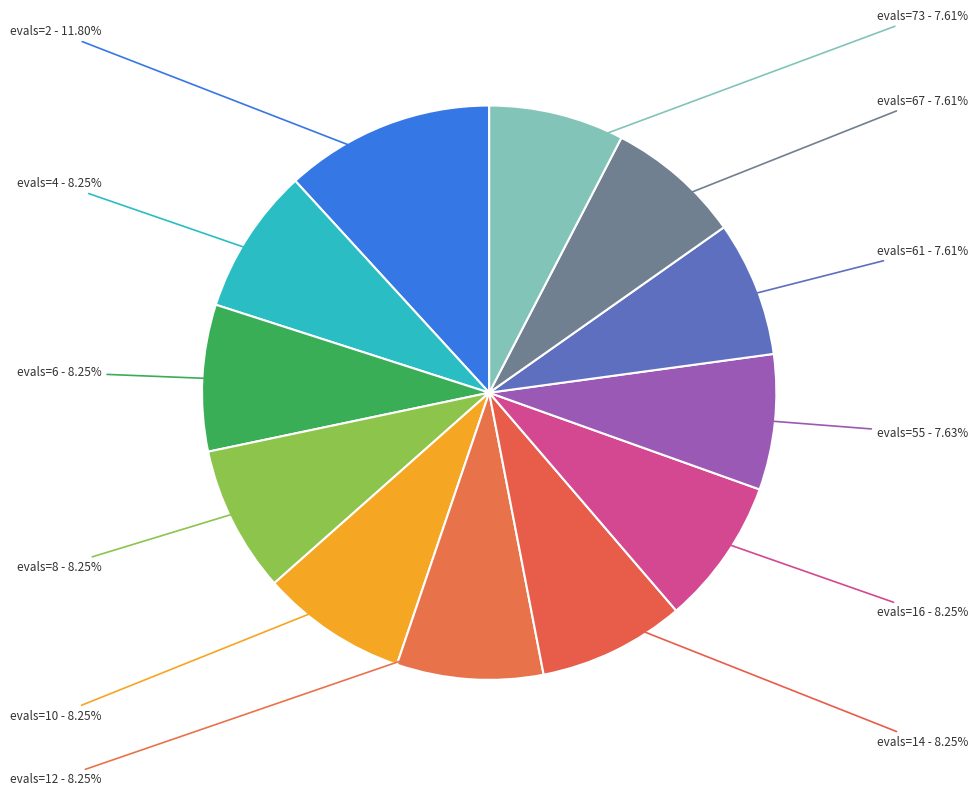

How many slices are in this pie chart?

12